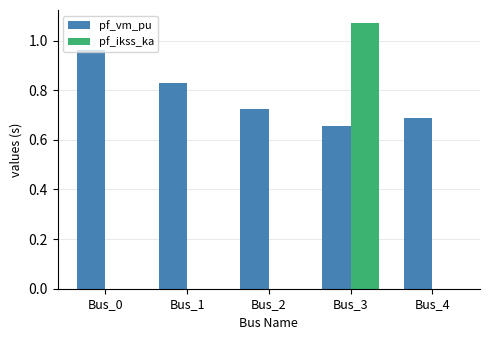

Which series changed the most between Bus_3 and Bus_4?

pf_ikss_ka